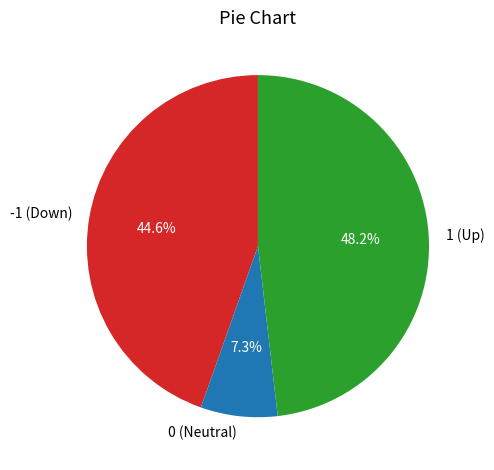

To the nearest percent, what portion does 1 represent?

48%